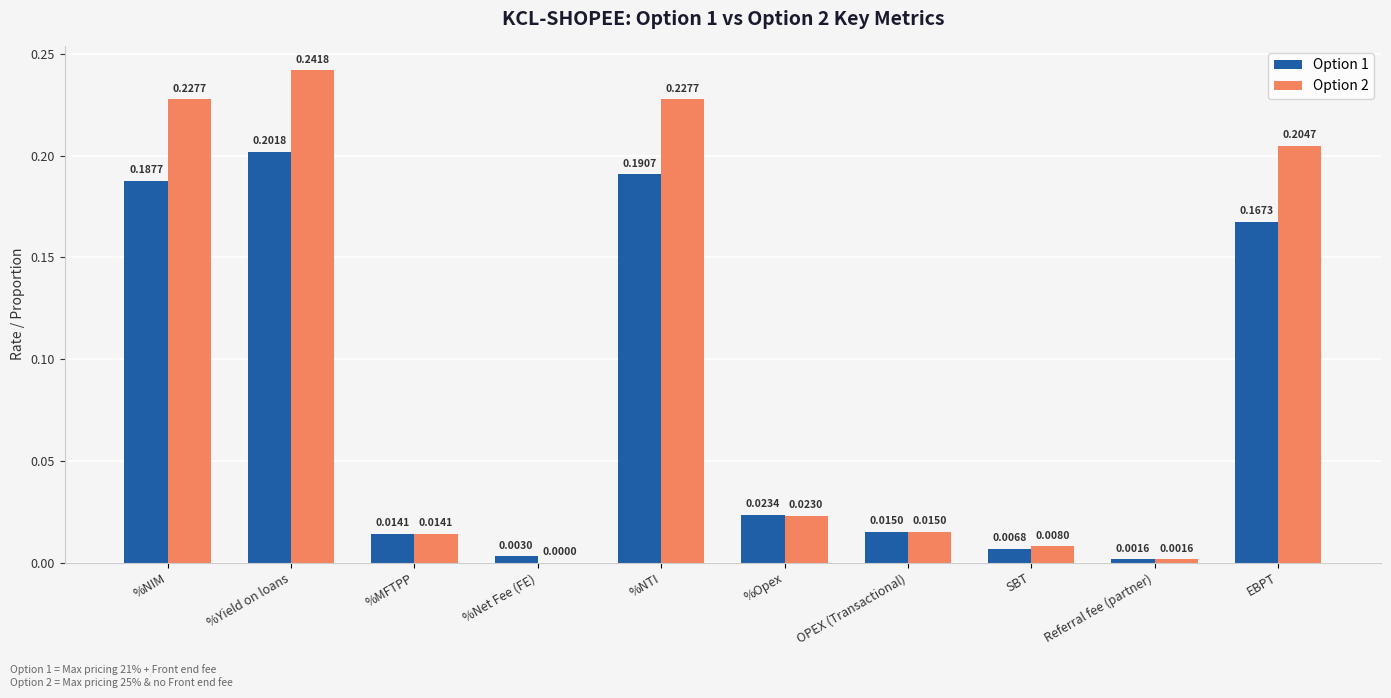

At which category is the sum across all series the highest?

%Yield on loans